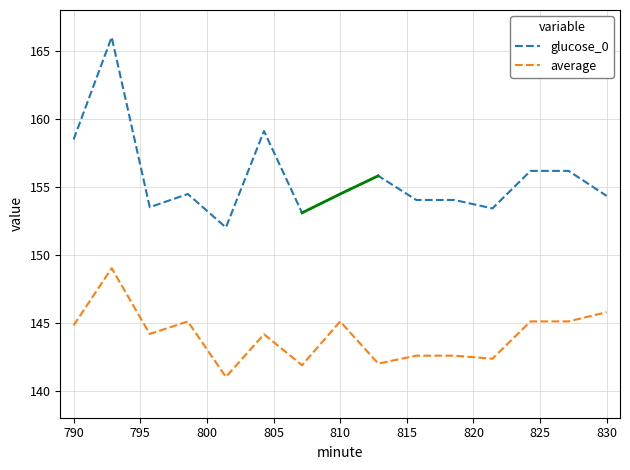

True or false: glucose_0 and average cross at least once.

False